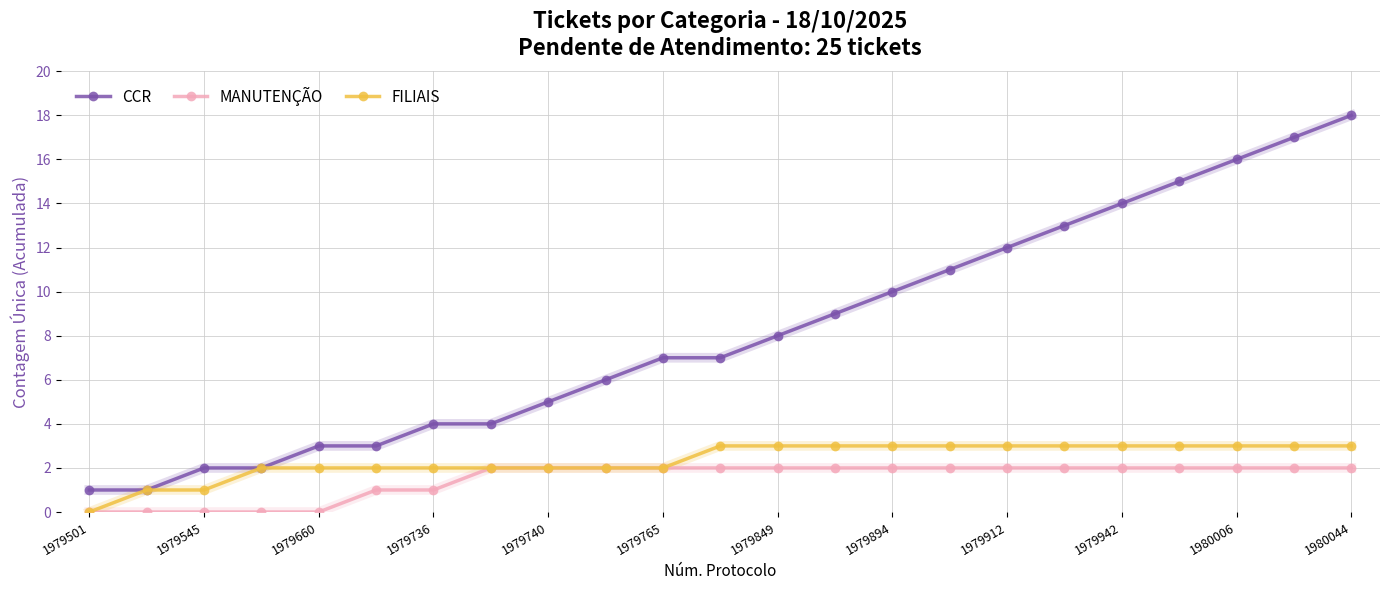

What is the value of the CCR point at the 6th from the left?

3